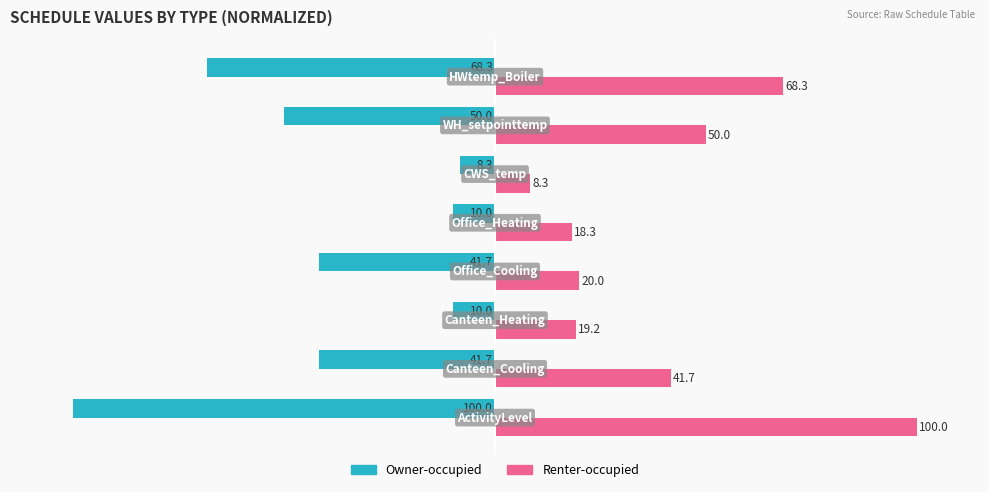

List the series in order of their overall mean, highest first.

Renter-occupied, Owner-occupied